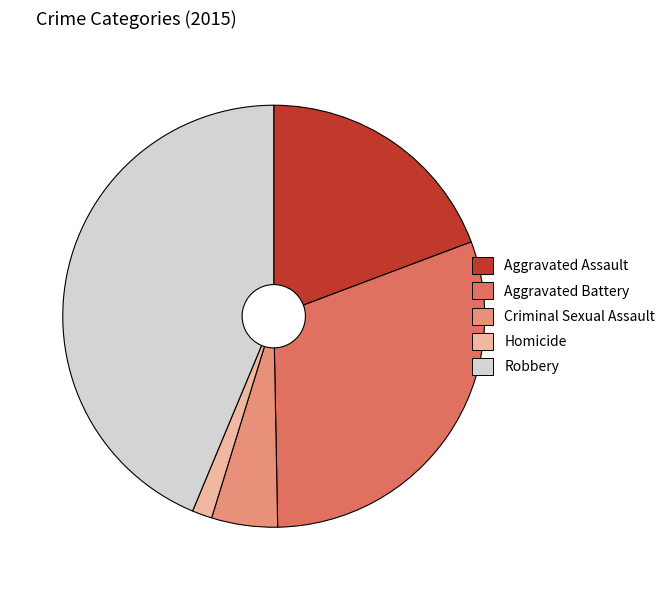

Combined, do Aggravated Assault and Criminal Sexual Assault account for over 50%?

No